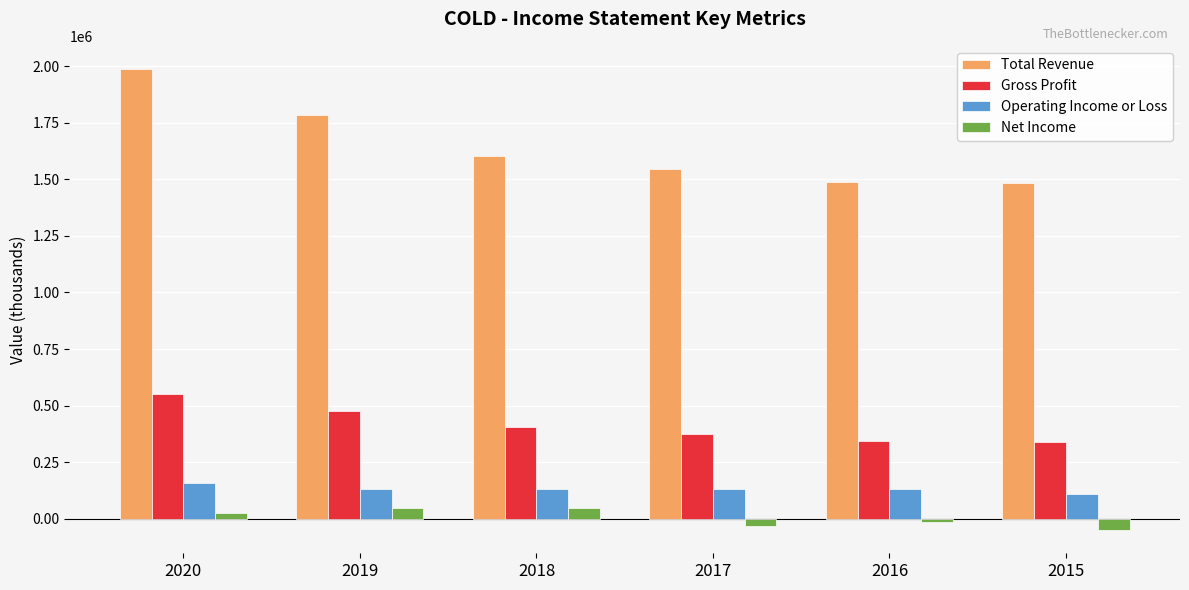

Are the bars horizontal?

No